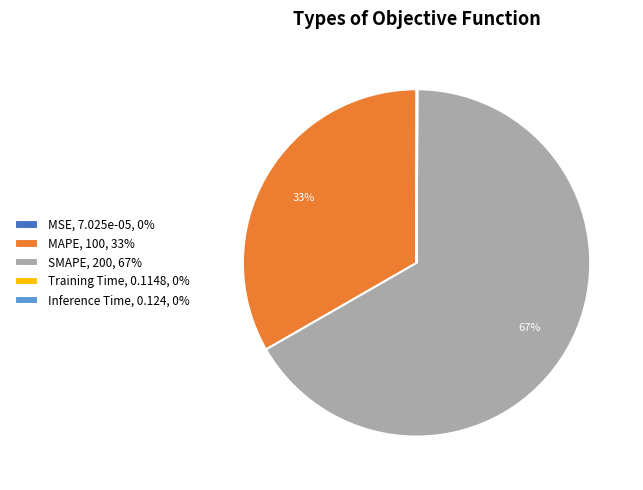

True or false: MAPE, 100, 33% accounts for 33% of the total.

True